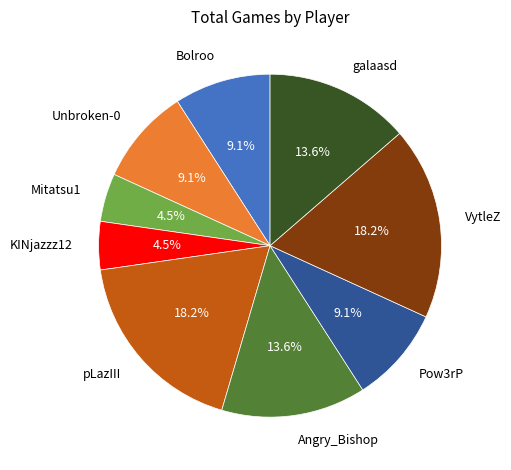

Approximately how many times larger is the value at Mitatsu1 compared to KINjazzz12?

1.0